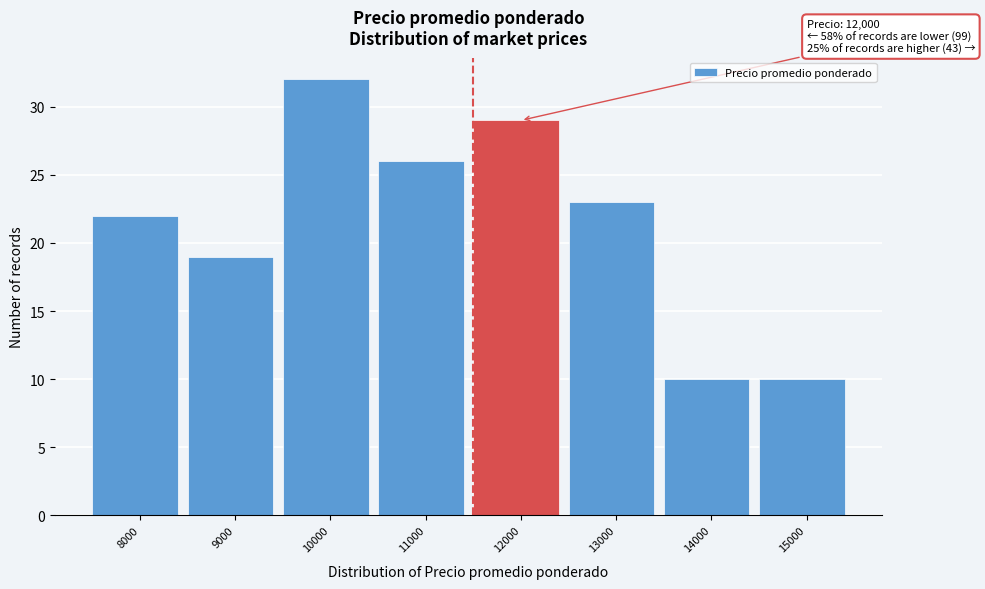

Reading left to right, transcribe all the data shown in this chart.

22	19	32	26	29	23	10	10